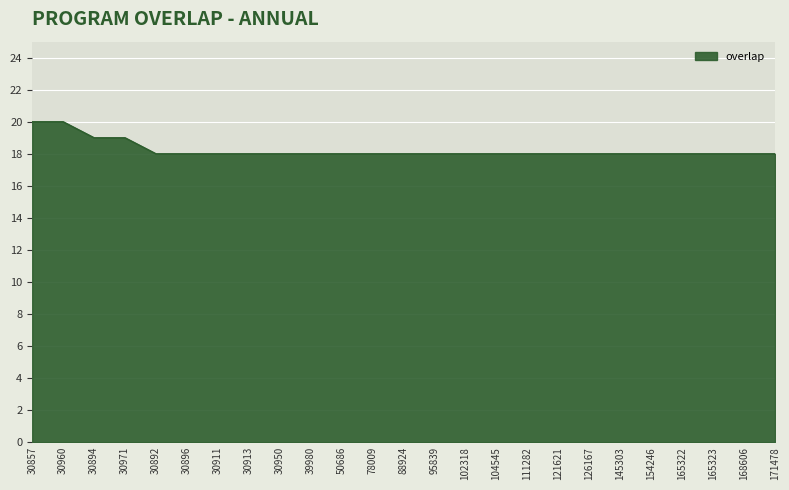

The chart shows a value of 18 at 95839. True or false?

True